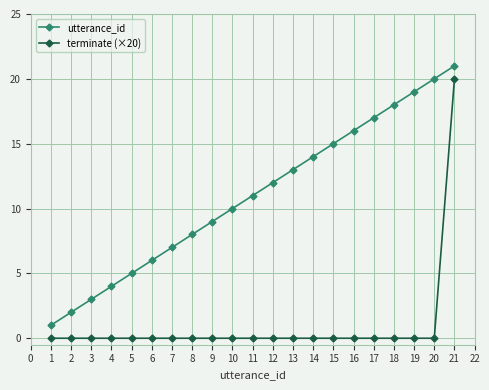

How many distinct data groups are displayed?

2